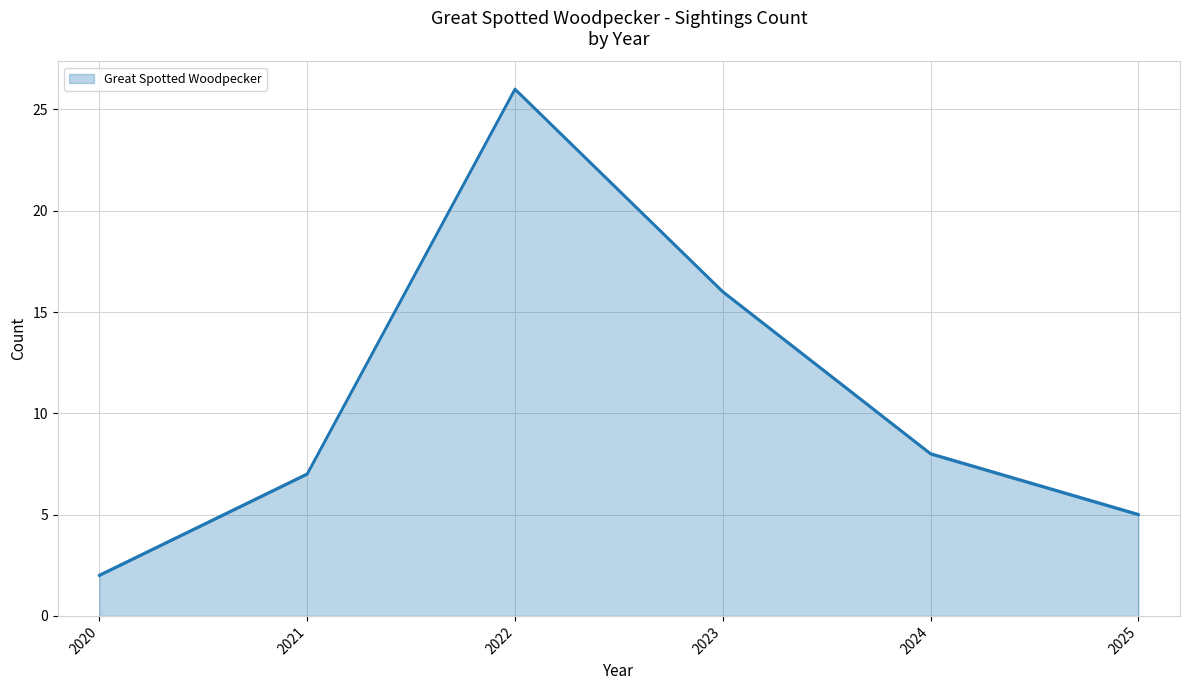

Approximately how many times larger is the value at 2020 compared to 2024?

0.2